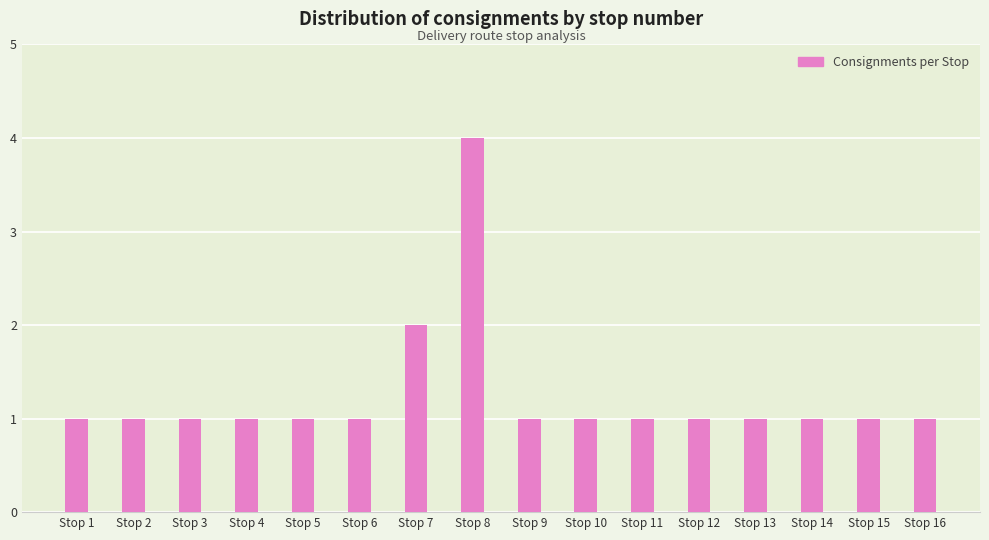

What is the minimum value shown in the chart?

1